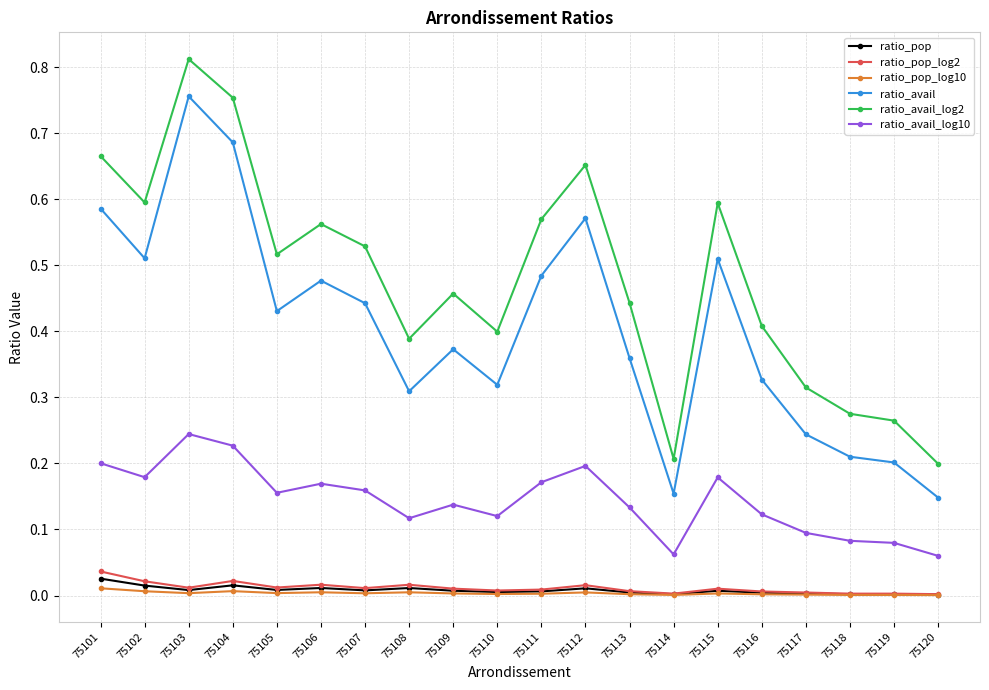

List the series in order of their peak value, highest first.

ratio_avail_log2, ratio_avail, ratio_avail_log10, ratio_pop_log2, ratio_pop, ratio_pop_log10